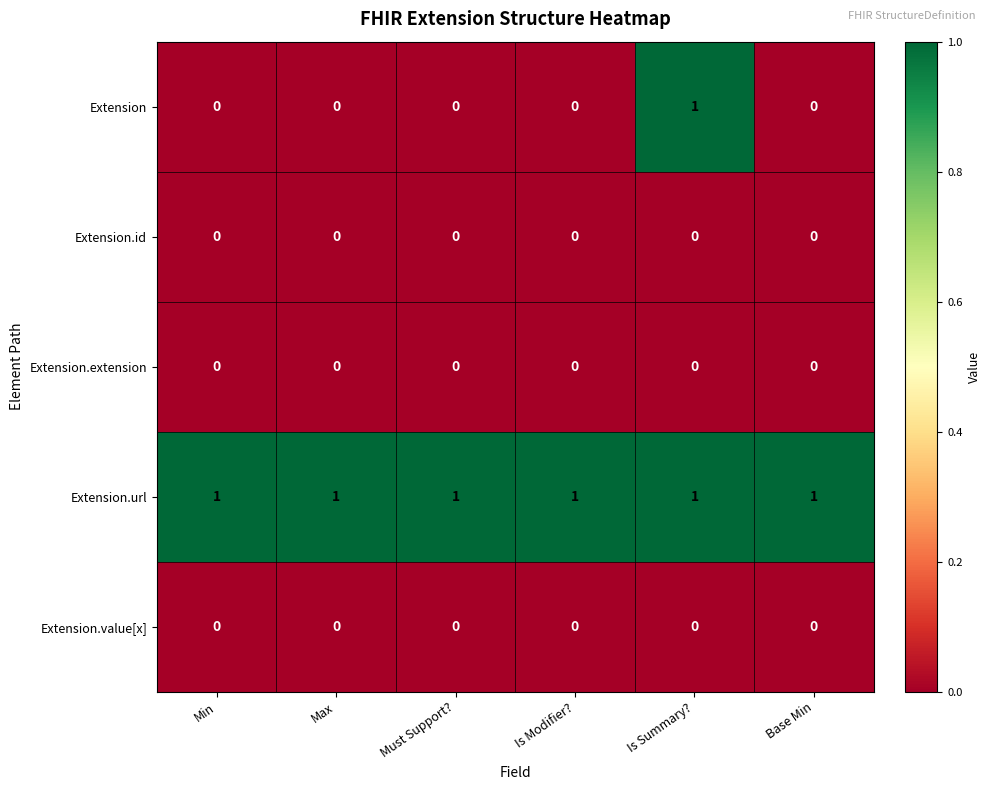

At which category is the sum across all series the highest?

Is Summary?